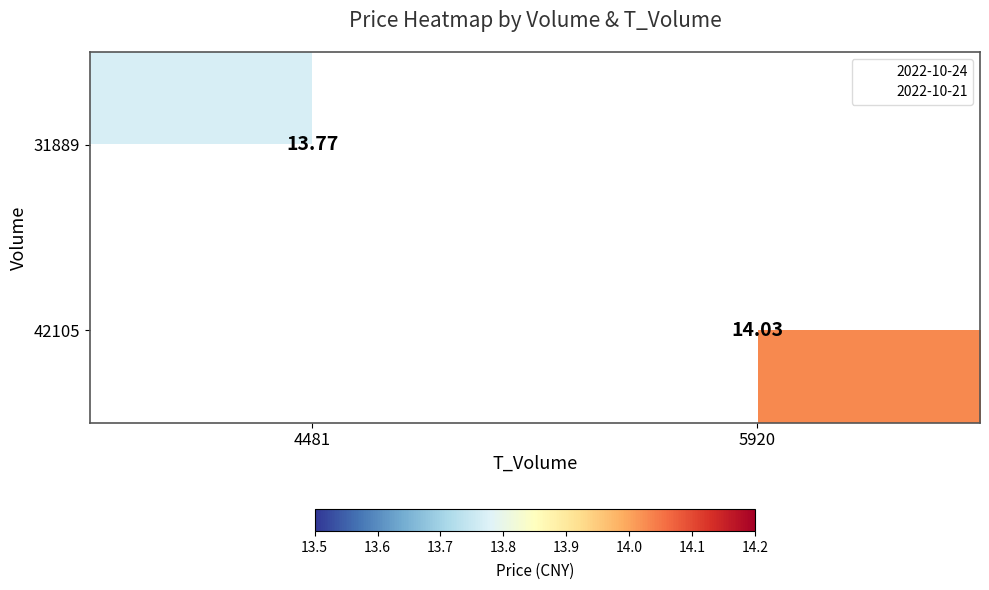

Where is 31889 nearest to the value 13?

4481